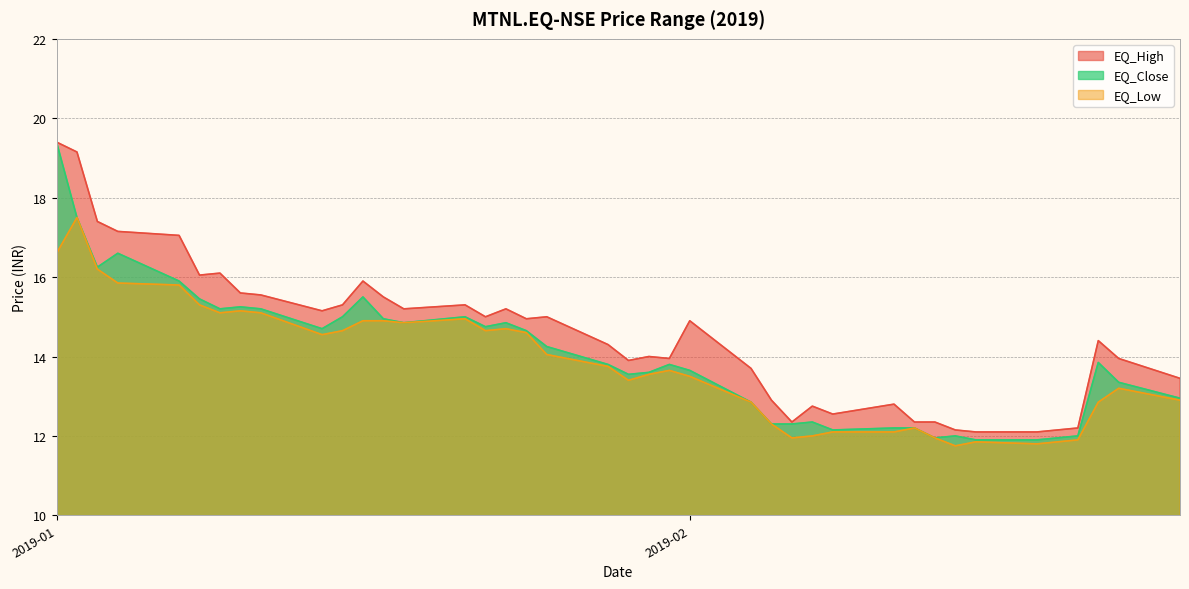

How many lines are shown in the chart?

3